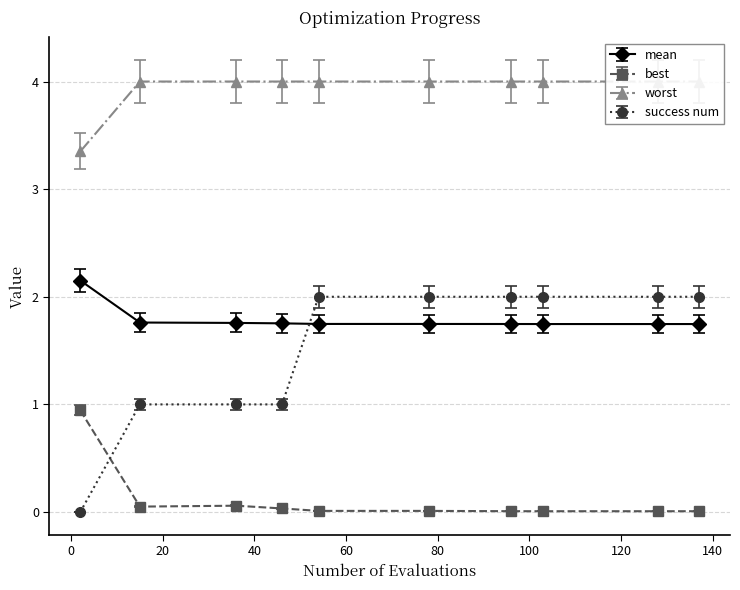

What is the maximum value for best?

0.9